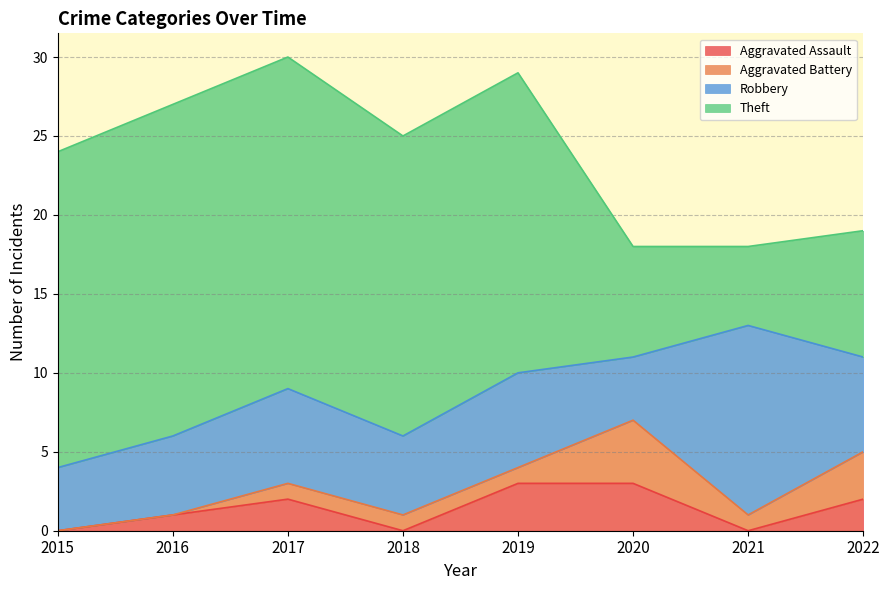

What is the maximum value for Aggravated Assault?

3